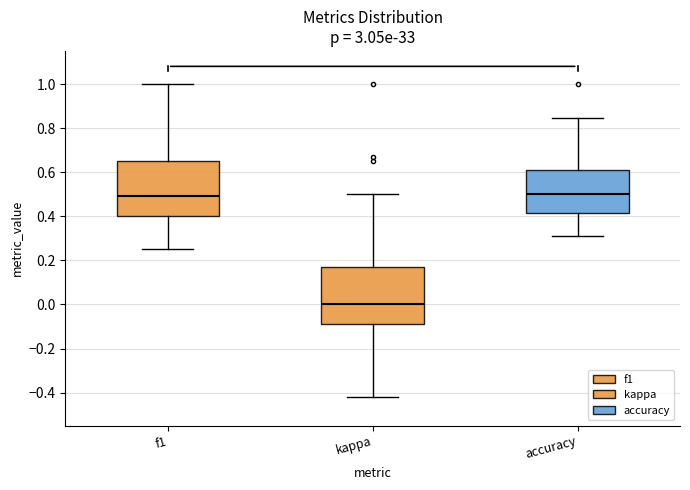

Reading left to right, read every box against the y-axis: the position of its median line, the range the box covers, and the ends of its whiskers. The values are not printed on the chart, so give them approximately, as read against the axis.

f1: median 0.50, box 0.40 to 0.66, whiskers 0.26 to 1.00
kappa: median 0.00, box -0.08 to 0.18, whiskers -0.42 to 0.50
accuracy: median 0.50, box 0.42 to 0.62, whiskers 0.32 to 0.84